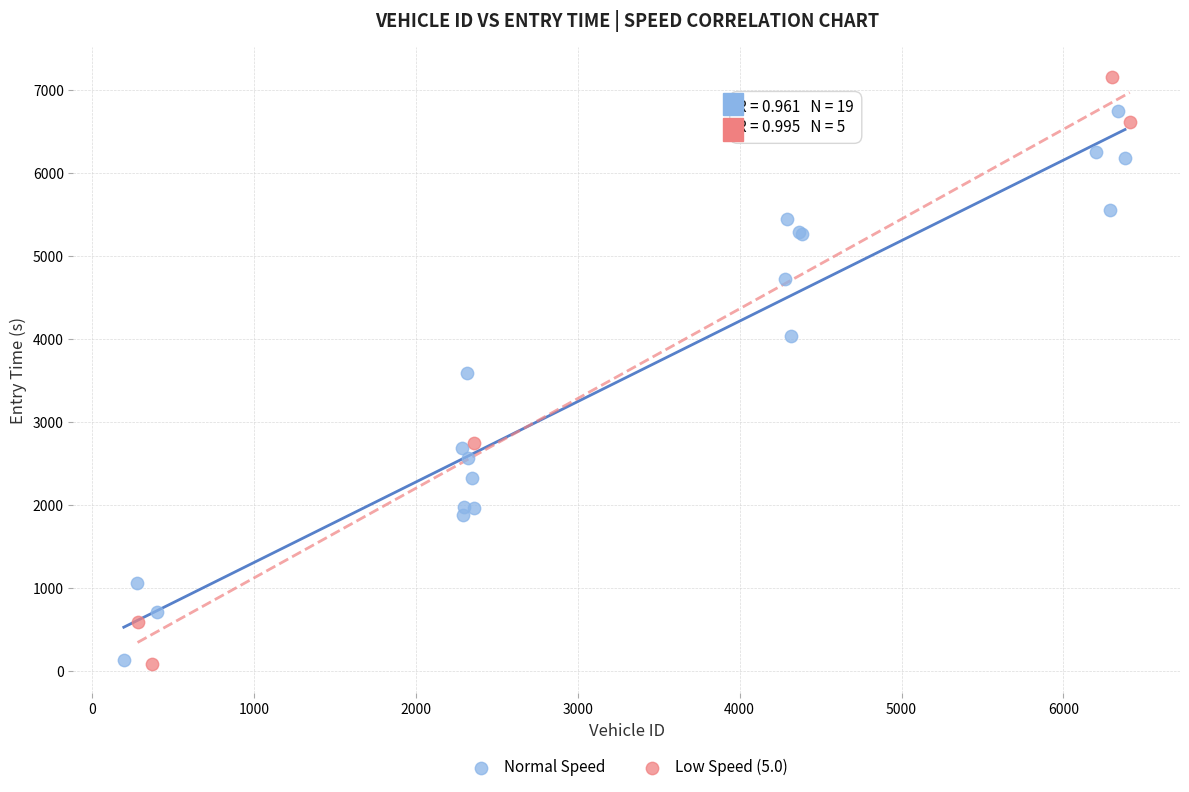

Which series reaches the maximum Y coordinate?

Low Speed (5.0)